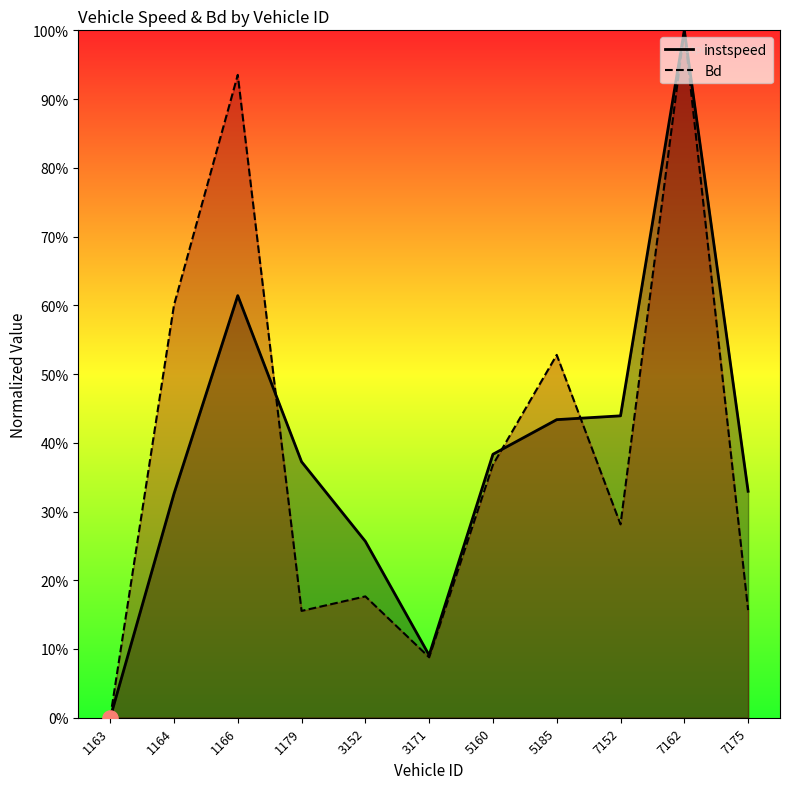

Which series has the largest total across all categories?

Bd